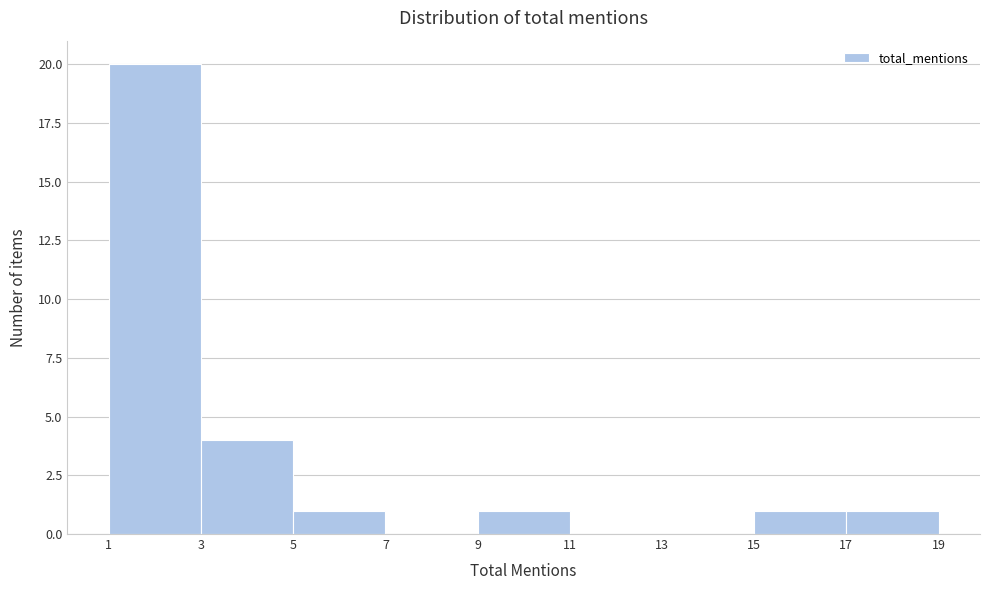

Reading left to right, list every bar in this chart as the range it spans on the x-axis followed by its height. The values are not printed on the chart, so give them approximately, as read against the axis.

1 to 3: 20
3 to 5: 4
5 to 7: 1
7 to 9: 0
9 to 11: 1
11 to 13: 0
13 to 15: 0
15 to 17: 1
17 to 19: 1